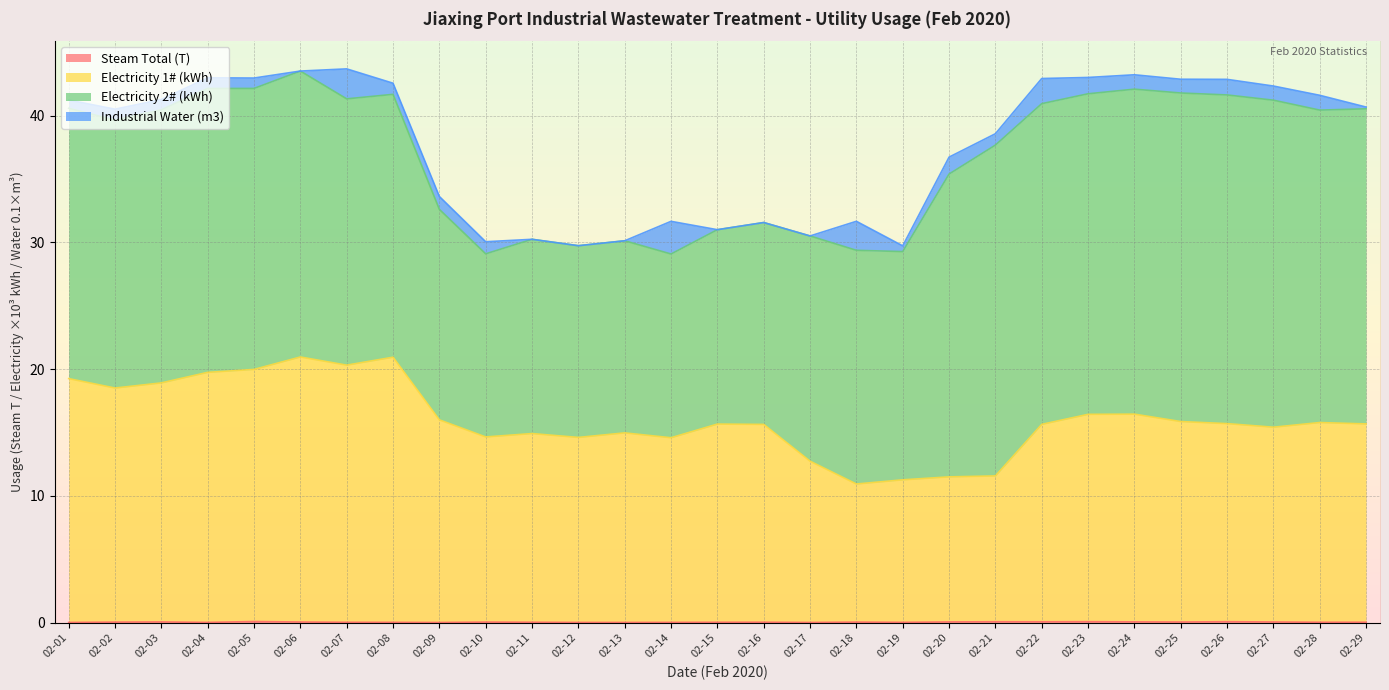

Count the number of categories in the chart.

29